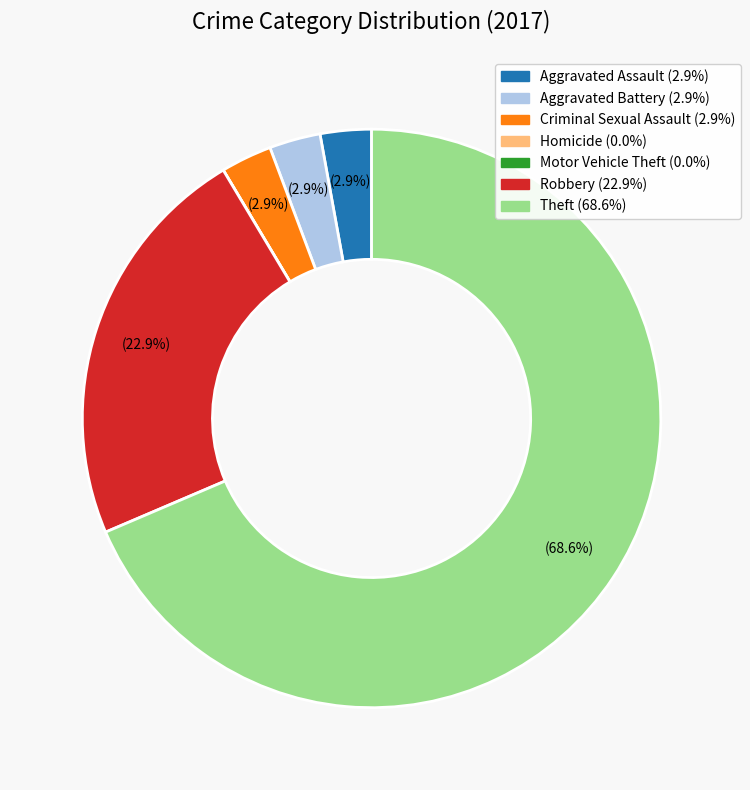

Does Aggravated Assault (2.9%) represent more than half of the total?

No